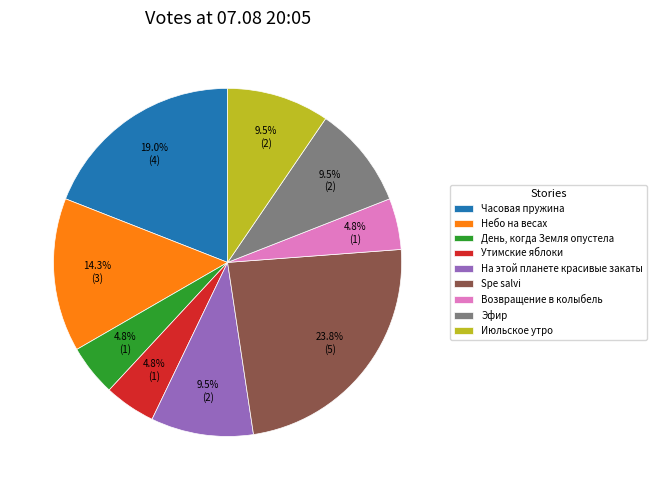

What percentage is the Возвращение в колыбель slice, to the nearest percent?

5%